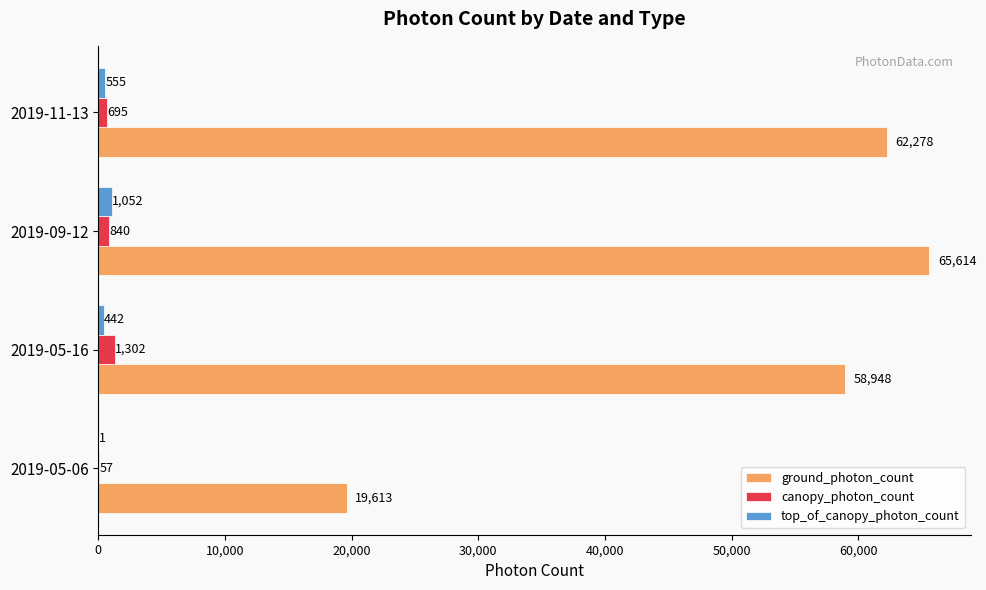

What is the highest value of the canopy_photon_count series?

1302